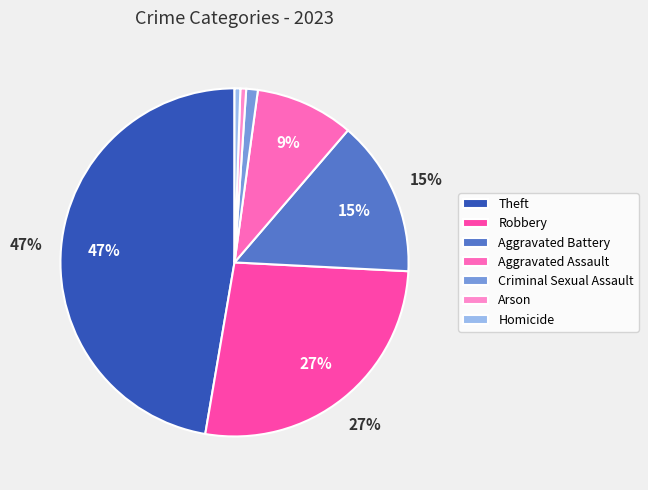

What is the largest slice in the pie chart?

Theft